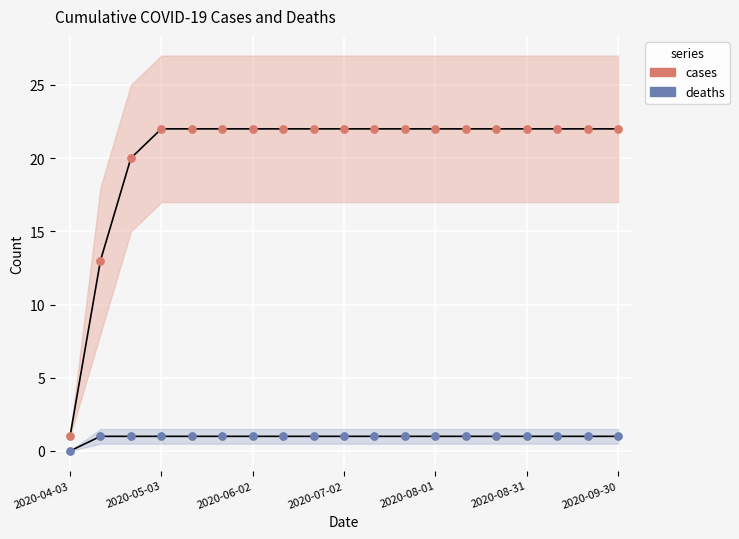

Which series contains the highest Y value?

cases